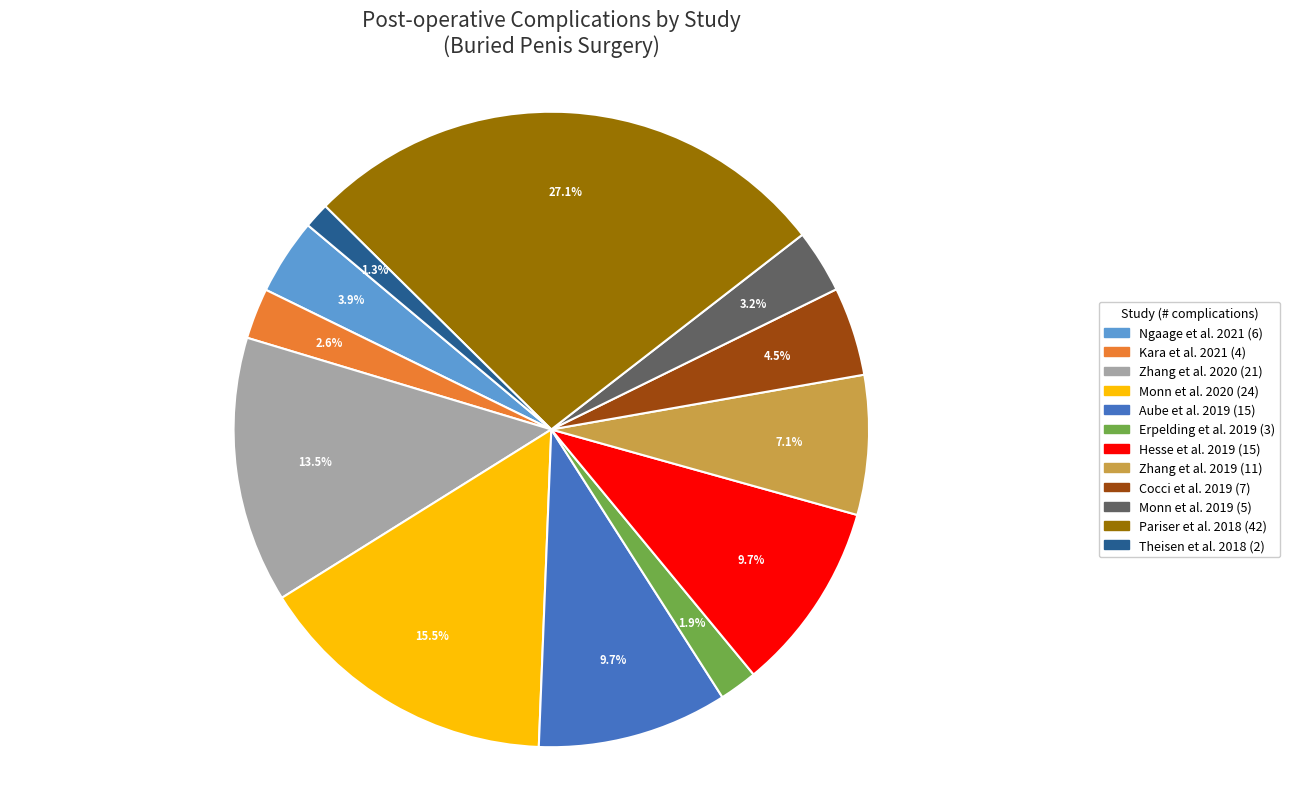

What is the largest slice in the pie chart?

Pariser et al. 2018